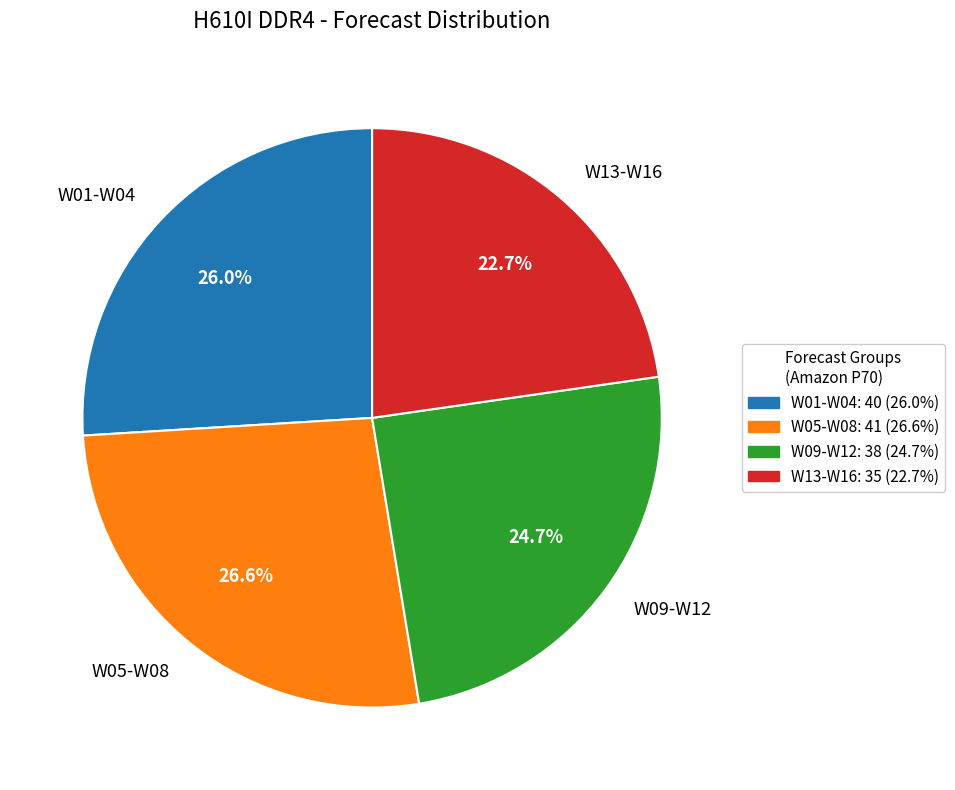

Does W05-W08 represent more than half of the total?

No